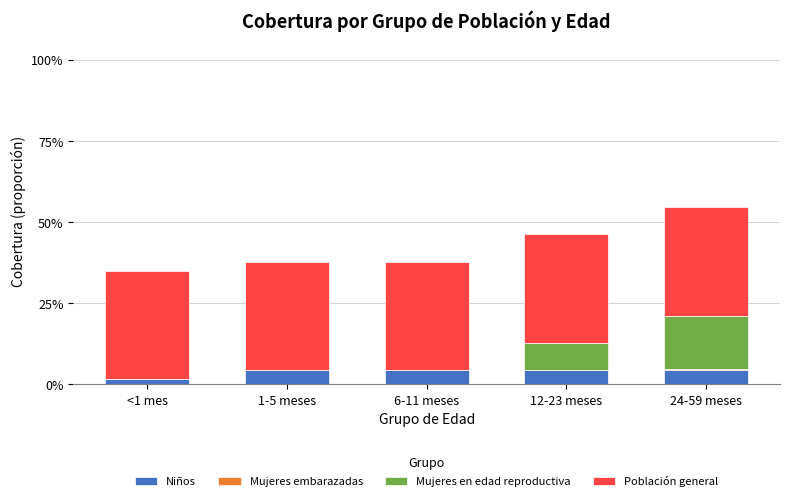

Between 1-5 meses and 24-59 meses, which series saw the biggest shift?

Mujeres en edad reproductiva